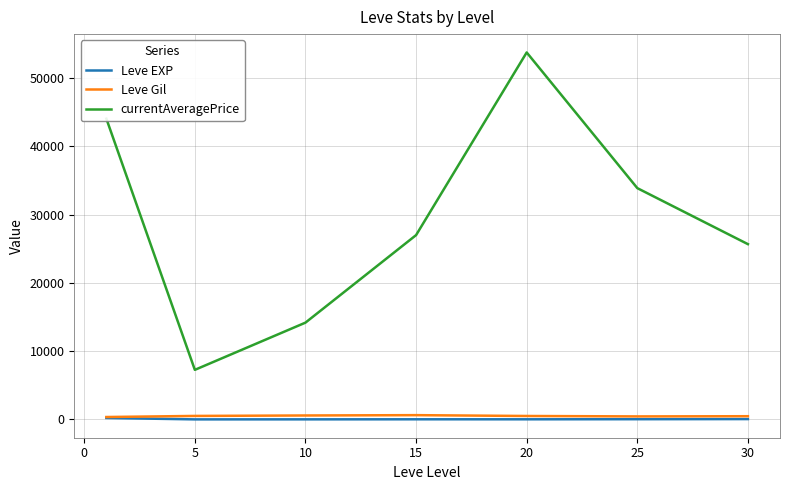

Which series has the largest range (max minus min)?

currentAveragePrice